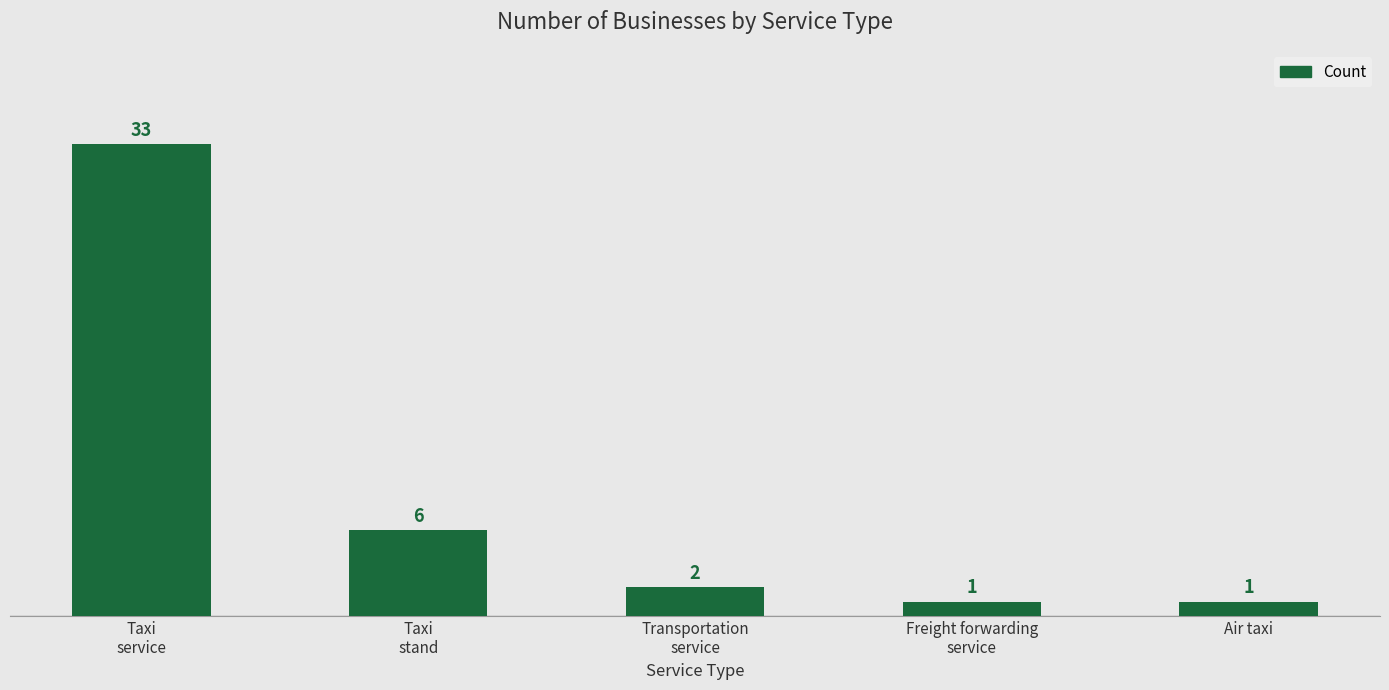

What position from the left is Air taxi?

5